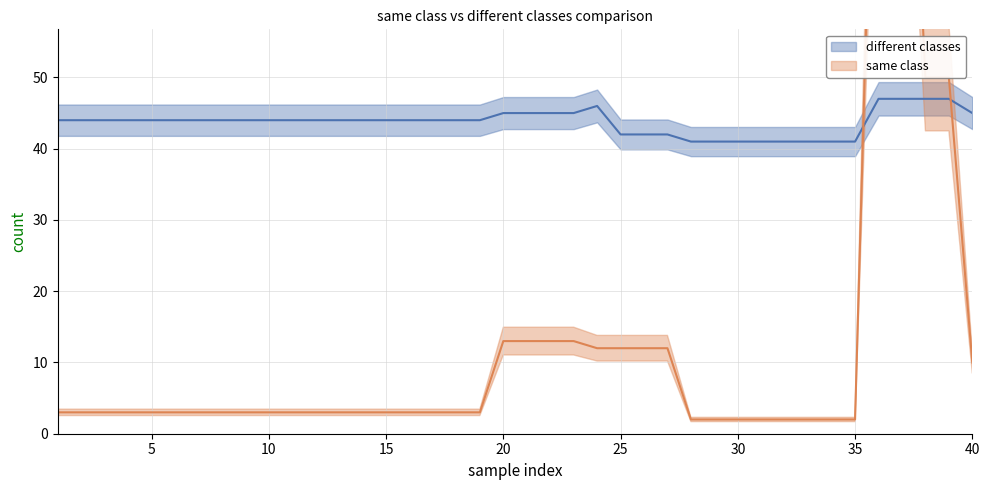

At 1, list the series in order from smallest to largest.

same class, different classes